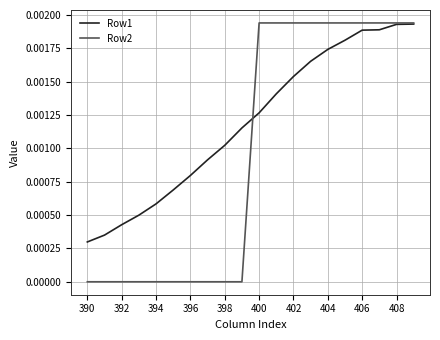

List the series in order of their overall mean, highest first.

Row1, Row2